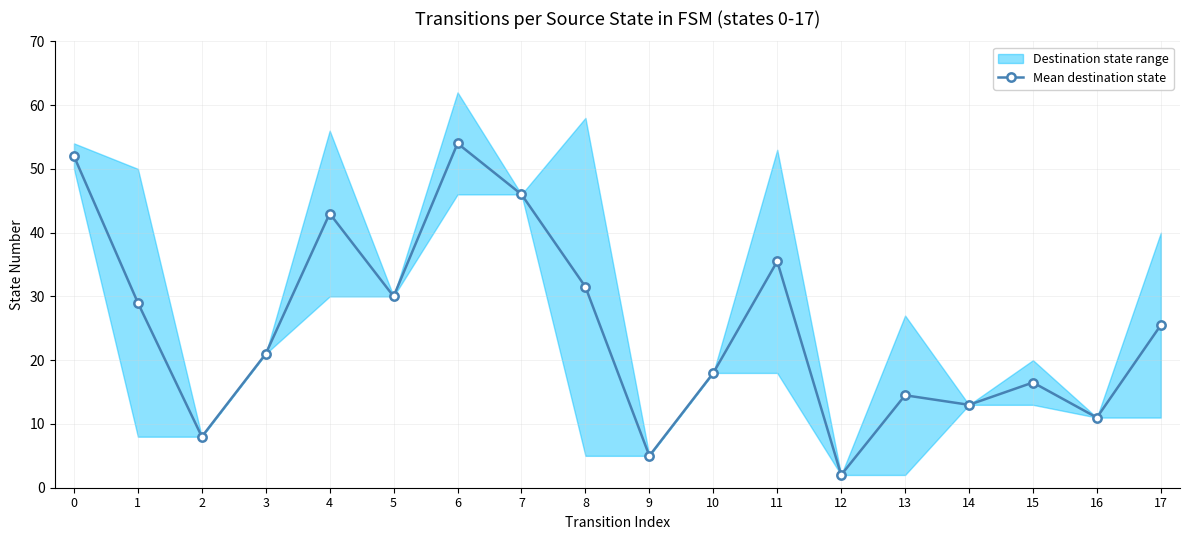

How many points are higher than both their immediate neighbors (excluding endpoints)?

5